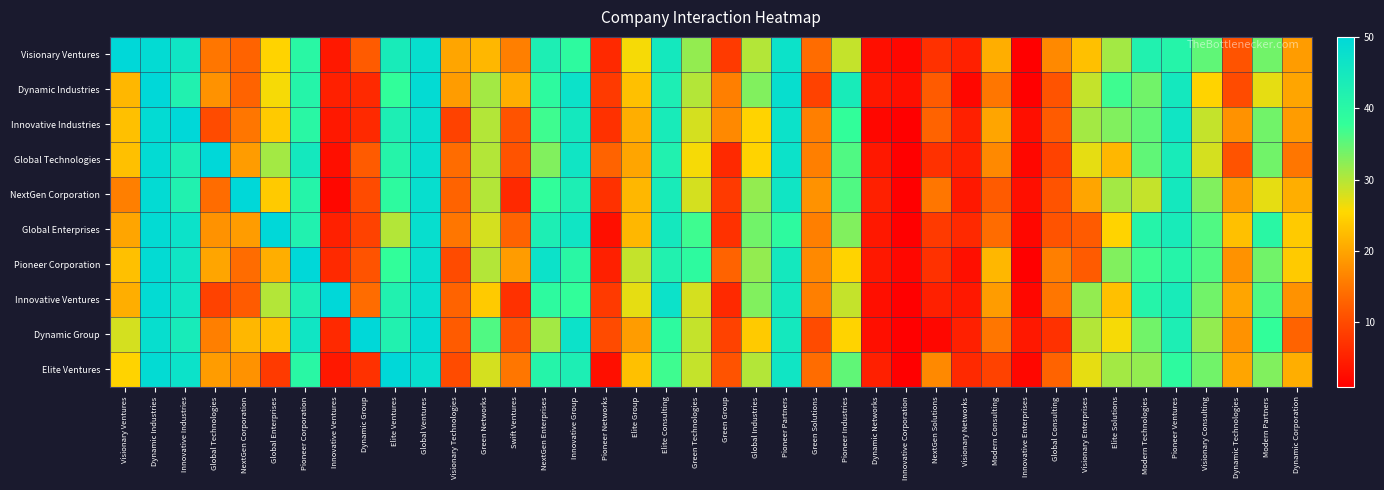

Reading left to right, extract all data points from this chart.

Visionary Ventures: Visionary Ventures=50	Dynamic Industries=49	Innovative Industries=46	Global Technologies=15	NextGen Corporation=13	Global Enterprises=25	Pioneer Corporation=40	Innovative Ventures=4	Dynamic Group=12	Elite Ventures=44	Global Ventures=48	Visionary Technologies=20	Green Networks=22	Swift Ventures=16	NextGen Enterprises=43	Innovative Group=39	Pioneer Networks=6	Elite Group=26	Elite Consulting=45	Green Technologies=32	Green Group=8	Global Industries=30	Pioneer Partners=47	Green Solutions=14	Pioneer Industries=29	Dynamic Networks=3	Innovative Corporation=2	NextGen Solutions=7	Visionary Networks=5	Modern Consulting=21	Innovative Enterprises=1	Global Consulting=17	Visionary Enterprises=23	Elite Solutions=31	Modern Technologies=42	Pioneer Ventures=41	Visionary Consulting=35	Dynamic Technologies=11	Modern Partners=34	Dynamic Corporation=19
Dynamic Industries: Visionary Ventures=22	Dynamic Industries=50	Innovative Industries=42	Global Technologies=18	NextGen Corporation=13	Global Enterprises=26	Pioneer Corporation=41	Innovative Ventures=5	Dynamic Group=6	Elite Ventures=38	Global Ventures=49	Visionary Technologies=19	Green Networks=31	Swift Ventures=21	NextGen Enterprises=39	Innovative Group=47	Pioneer Networks=8	Elite Group=23	Elite Consulting=43	Green Technologies=30	Green Group=16	Global Industries=33	Pioneer Partners=48	Green Solutions=9	Pioneer Industries=44	Dynamic Networks=4	Innovative Corporation=3	NextGen Solutions=12	Visionary Networks=2	Modern Consulting=15	Innovative Enterprises=1	Global Consulting=11	Visionary Enterprises=29	Elite Solutions=37	Modern Technologies=34	Pioneer Ventures=45	Visionary Consulting=25	Dynamic Technologies=10	Modern Partners=27	Dynamic Corporation=20
Innovative Industries: Visionary Ventures=23	Dynamic Industries=49	Innovative Industries=50	Global Technologies=10	NextGen Corporation=15	Global Enterprises=24	Pioneer Corporation=40	Innovative Ventures=4	Dynamic Group=6	Elite Ventures=43	Global Ventures=48	Visionary Technologies=9	Green Networks=30	Swift Ventures=11	NextGen Enterprises=37	Innovative Group=45	Pioneer Networks=7	Elite Group=21	Elite Consulting=44	Green Technologies=28	Green Group=17	Global Industries=25	Pioneer Partners=47	Green Solutions=16	Pioneer Industries=38	Dynamic Networks=2	Innovative Corporation=1	NextGen Solutions=13	Visionary Networks=5	Modern Consulting=20	Innovative Enterprises=3	Global Consulting=12	Visionary Enterprises=31	Elite Solutions=33	Modern Technologies=35	Pioneer Ventures=46	Visionary Consulting=29	Dynamic Technologies=18	Modern Partners=34	Dynamic Corporation=19
Global Technologies: Visionary Ventures=23	Dynamic Industries=49	Innovative Industries=43	Global Technologies=50	NextGen Corporation=19	Global Enterprises=31	Pioneer Corporation=45	Innovative Ventures=3	Dynamic Group=12	Elite Ventures=41	Global Ventures=48	Visionary Technologies=14	Green Networks=30	Swift Ventures=11	NextGen Enterprises=33	Innovative Group=46	Pioneer Networks=13	Elite Group=20	Elite Consulting=42	Green Technologies=26	Green Group=6	Global Industries=25	Pioneer Partners=47	Green Solutions=16	Pioneer Industries=36	Dynamic Networks=4	Innovative Corporation=1	NextGen Solutions=7	Visionary Networks=5	Modern Consulting=17	Innovative Enterprises=2	Global Consulting=9	Visionary Enterprises=27	Elite Solutions=22	Modern Technologies=35	Pioneer Ventures=44	Visionary Consulting=28	Dynamic Technologies=11	Modern Partners=34	Dynamic Corporation=15
NextGen Corporation: Visionary Ventures=16	Dynamic Industries=49	Innovative Industries=42	Global Technologies=14	NextGen Corporation=50	Global Enterprises=24	Pioneer Corporation=41	Innovative Ventures=2	Dynamic Group=10	Elite Ventures=39	Global Ventures=48	Visionary Technologies=13	Green Networks=30	Swift Ventures=6	NextGen Enterprises=38	Innovative Group=43	Pioneer Networks=7	Elite Group=22	Elite Consulting=44	Green Technologies=28	Green Group=8	Global Industries=32	Pioneer Partners=46	Green Solutions=18	Pioneer Industries=36	Dynamic Networks=5	Innovative Corporation=1	NextGen Solutions=15	Visionary Networks=4	Modern Consulting=12	Innovative Enterprises=3	Global Consulting=11	Visionary Enterprises=20	Elite Solutions=31	Modern Technologies=29	Pioneer Ventures=45	Visionary Consulting=33	Dynamic Technologies=19	Modern Partners=27	Dynamic Corporation=21
Global Enterprises: Visionary Ventures=20	Dynamic Industries=49	Innovative Industries=47	Global Technologies=18	NextGen Corporation=19	Global Enterprises=50	Pioneer Corporation=42	Innovative Ventures=5	Dynamic Group=9	Elite Ventures=30	Global Ventures=48	Visionary Technologies=15	Green Networks=28	Swift Ventures=13	NextGen Enterprises=43	Innovative Group=46	Pioneer Networks=3	Elite Group=22	Elite Consulting=45	Green Technologies=37	Green Group=7	Global Industries=34	Pioneer Partners=39	Green Solutions=16	Pioneer Industries=33	Dynamic Networks=4	Innovative Corporation=1	NextGen Solutions=8	Visionary Networks=6	Modern Consulting=14	Innovative Enterprises=2	Global Consulting=11	Visionary Enterprises=12	Elite Solutions=25	Modern Technologies=41	Pioneer Ventures=44	Visionary Consulting=36	Dynamic Technologies=23	Modern Partners=40	Dynamic Corporation=24
Pioneer Corporation: Visionary Ventures=23	Dynamic Industries=49	Innovative Industries=46	Global Technologies=20	NextGen Corporation=14	Global Enterprises=21	Pioneer Corporation=50	Innovative Ventures=6	Dynamic Group=11	Elite Ventures=38	Global Ventures=48	Visionary Technologies=10	Green Networks=30	Swift Ventures=19	NextGen Enterprises=47	Innovative Group=40	Pioneer Networks=5	Elite Group=29	Elite Consulting=42	Green Technologies=39	Green Group=13	Global Industries=32	Pioneer Partners=45	Green Solutions=17	Pioneer Industries=25	Dynamic Networks=4	Innovative Corporation=2	NextGen Solutions=7	Visionary Networks=3	Modern Consulting=22	Innovative Enterprises=1	Global Consulting=16	Visionary Enterprises=12	Elite Solutions=33	Modern Technologies=37	Pioneer Ventures=41	Visionary Consulting=36	Dynamic Technologies=18	Modern Partners=34	Dynamic Corporation=24
Innovative Ventures: Visionary Ventures=21	Dynamic Industries=49	Innovative Industries=46	Global Technologies=9	NextGen Corporation=12	Global Enterprises=30	Pioneer Corporation=43	Innovative Ventures=50	Dynamic Group=14	Elite Ventures=42	Global Ventures=48	Visionary Technologies=13	Green Networks=24	Swift Ventures=7	NextGen Enterprises=39	Innovative Group=38	Pioneer Networks=8	Elite Group=27	Elite Consulting=47	Green Technologies=28	Green Group=6	Global Industries=33	Pioneer Partners=45	Green Solutions=16	Pioneer Industries=29	Dynamic Networks=3	Innovative Corporation=1	NextGen Solutions=5	Visionary Networks=4	Modern Consulting=19	Innovative Enterprises=2	Global Consulting=15	Visionary Enterprises=32	Elite Solutions=23	Modern Technologies=41	Pioneer Ventures=44	Visionary Consulting=34	Dynamic Technologies=20	Modern Partners=36	Dynamic Corporation=18
Dynamic Group: Visionary Ventures=28	Dynamic Industries=48	Innovative Industries=44	Global Technologies=16	NextGen Corporation=22	Global Enterprises=23	Pioneer Corporation=46	Innovative Ventures=6	Dynamic Group=50	Elite Ventures=42	Global Ventures=49	Visionary Technologies=12	Green Networks=36	Swift Ventures=11	NextGen Enterprises=31	Innovative Group=47	Pioneer Networks=10	Elite Group=19	Elite Consulting=39	Green Technologies=29	Green Group=9	Global Industries=24	Pioneer Partners=45	Green Solutions=10	Pioneer Industries=25	Dynamic Networks=3	Innovative Corporation=1	NextGen Solutions=2	Visionary Networks=5	Modern Consulting=15	Innovative Enterprises=4	Global Consulting=7	Visionary Enterprises=30	Elite Solutions=26	Modern Technologies=34	Pioneer Ventures=43	Visionary Consulting=32	Dynamic Technologies=18	Modern Partners=38	Dynamic Corporation=13
Elite Ventures: Visionary Ventures=25	Dynamic Industries=49	Innovative Industries=47	Global Technologies=19	NextGen Corporation=18	Global Enterprises=8	Pioneer Corporation=40	Innovative Ventures=4	Dynamic Group=7	Elite Ventures=50	Global Ventures=48	Visionary Technologies=10	Green Networks=28	Swift Ventures=15	NextGen Enterprises=41	Innovative Group=43	Pioneer Networks=3	Elite Group=23	Elite Consulting=37	Green Technologies=29	Green Group=11	Global Industries=30	Pioneer Partners=46	Green Solutions=14	Pioneer Industries=35	Dynamic Networks=5	Innovative Corporation=1	NextGen Solutions=17	Visionary Networks=6	Modern Consulting=9	Innovative Enterprises=2	Global Consulting=13	Visionary Enterprises=27	Elite Solutions=31	Modern Technologies=32	Pioneer Ventures=39	Visionary Consulting=34	Dynamic Technologies=20	Modern Partners=33	Dynamic Corporation=21